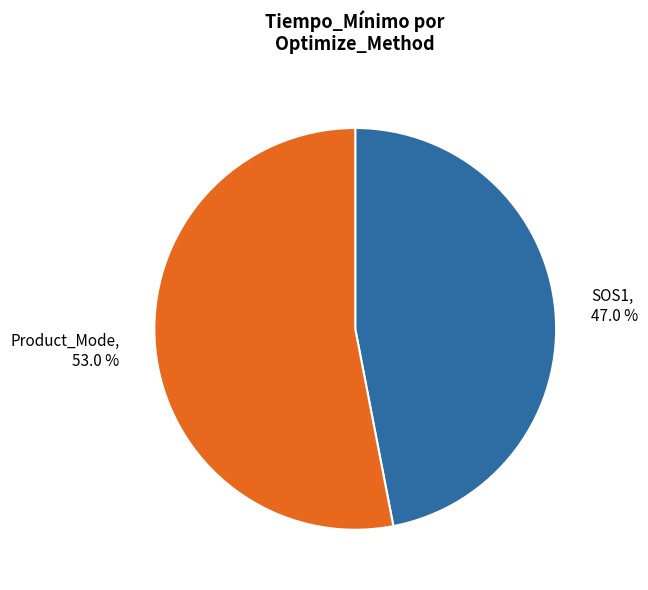

How many segments does this pie chart have?

2